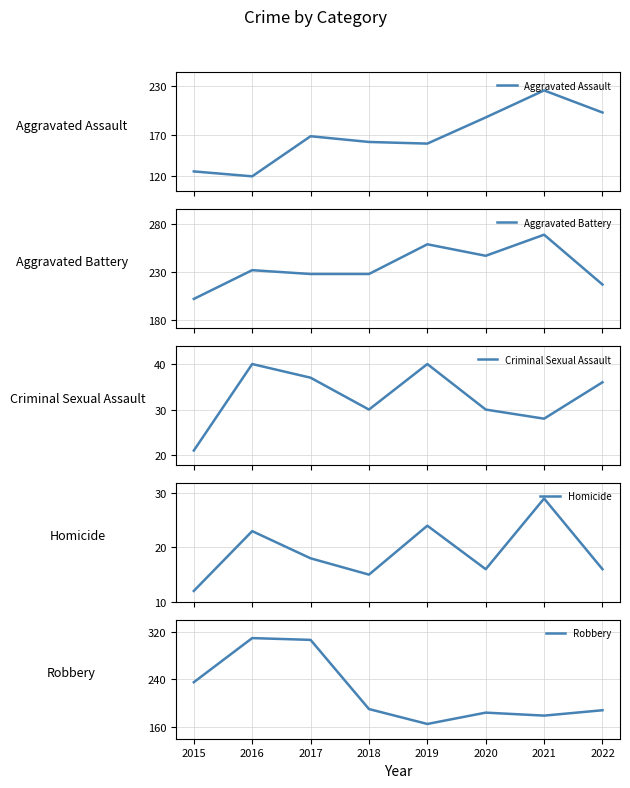

True or false: Aggravated Assault and Homicide intersect in this chart.

False